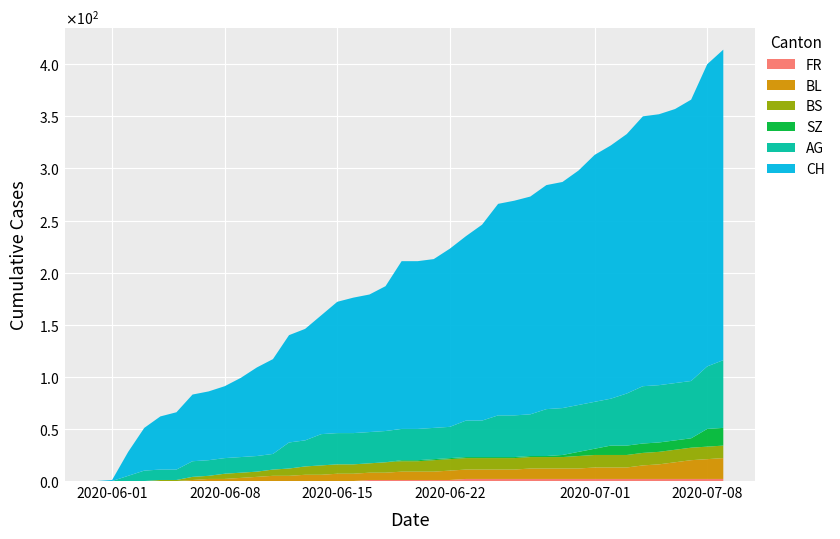

Reading left to right, extract all data points from this chart.

FR: 0=0	1=0	2=0	3=0	4=0	5=0	6=0	7=0	8=0	9=0	10=0	11=0	12=0	13=0	14=0	15=0	16=0	17=1	18=1	19=1	20=1	21=1	22=1	23=2	24=2	25=2	26=2	27=2	28=2	29=2	30=2	31=2	32=2	33=2	34=2	35=2	36=2	37=2	38=2	39=2
BL: 0=0	1=0	2=0	3=0	4=0	5=0	6=1	7=2	8=2	9=3	10=4	11=5	12=5	13=6	14=6	15=7	16=7	17=7	18=7	19=8	20=8	21=8	22=9	23=9	24=9	25=9	26=9	27=10	28=10	29=10	30=10	31=11	32=11	33=11	34=13	35=14	36=16	37=18	38=19	39=20
BS: 0=0	1=0	2=0	3=0	4=1	5=1	6=3	7=3	8=5	9=5	10=5	11=6	12=7	13=8	14=9	15=9	16=9	17=9	18=10	19=10	20=10	21=11	22=11	23=11	24=11	25=11	26=11	27=11	28=11	29=11	30=12	31=12	32=12	33=12	34=12	35=12	36=12	37=12	38=12	39=12
SZ: 0=0	1=0	2=0	3=0	4=0	5=0	6=0	7=0	8=0	9=0	10=0	11=0	12=0	13=0	14=0	15=0	16=0	17=0	18=0	19=1	20=1	21=1	22=1	23=1	24=1	25=1	26=1	27=1	28=1	29=2	30=4	31=6	32=9	33=9	34=9	35=9	36=9	37=9	38=17	39=17
AG: 0=0	1=0	2=5	3=10	4=10	5=10	6=15	7=15	8=15	9=15	10=15	11=15	12=25	13=25	14=30	15=30	16=30	17=30	18=30	19=30	20=30	21=30	22=30	23=35	24=35	25=40	26=40	27=40	28=45	29=45	30=45	31=45	32=45	33=50	34=55	35=55	36=55	37=55	38=60	39=65
CH: 0=0	1=1	2=23	3=41	4=51	5=55	6=64	7=66	8=69	9=76	10=85	11=91	12=103	13=107	14=114	15=126	16=130	17=132	18=139	19=161	20=161	21=162	22=171	23=177	24=188	25=203	26=206	27=209	28=215	29=217	30=225	31=237	32=243	33=249	34=259	35=260	36=263	37=270	38=290	39=298